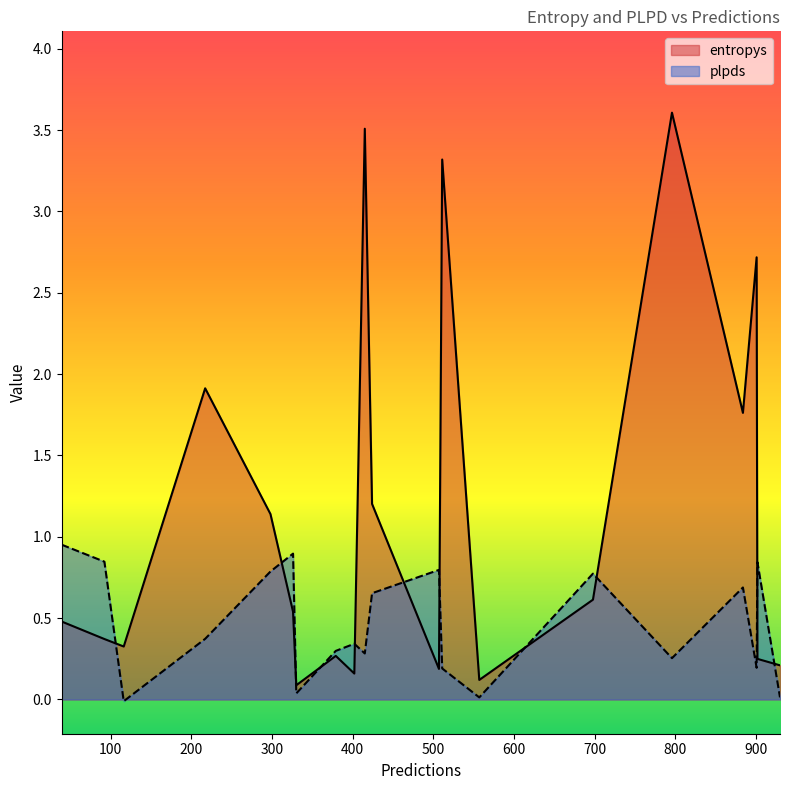

How many interior local valleys does the plpds series have?

6